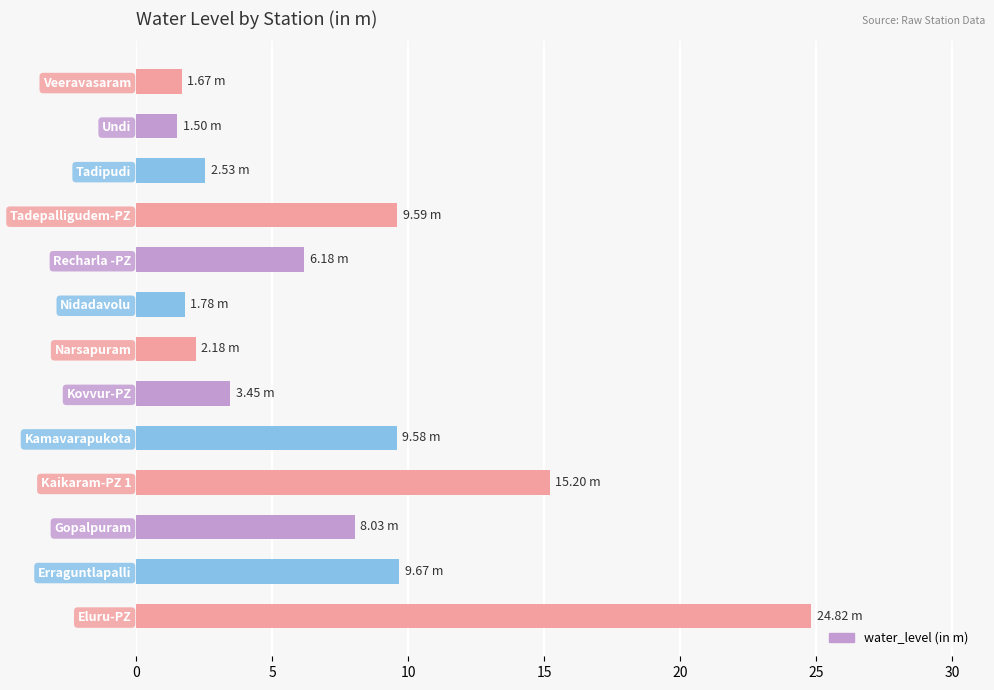

Which category has the highest value across all series?

Eluru-PZ